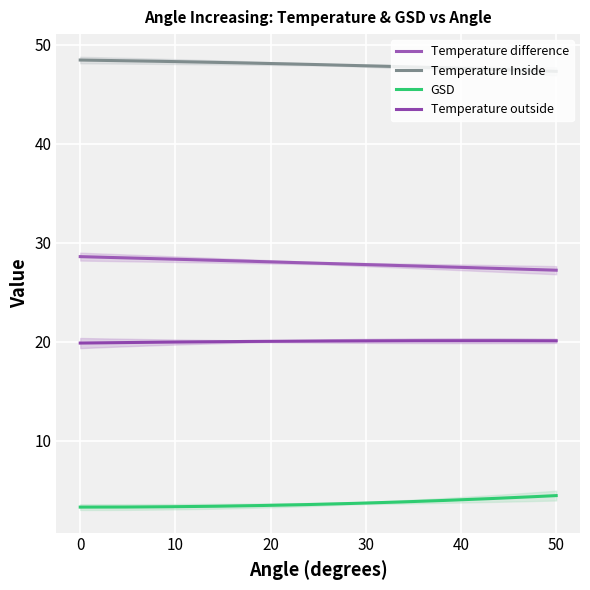

How many data points in Temperature outside are less than 20?

2